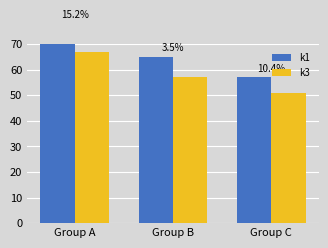

What is the spread (max minus min) of values at Group A?

11